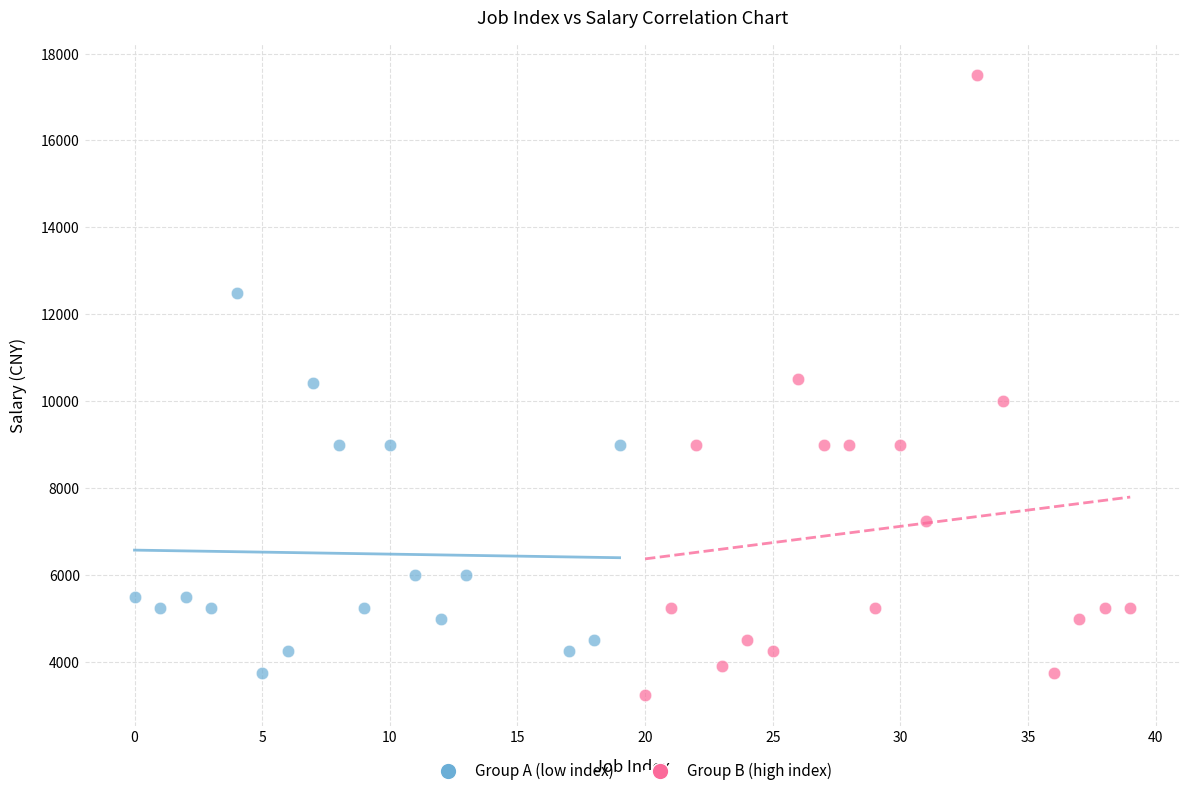

Which series reaches the maximum Y coordinate?

Group B (high index)